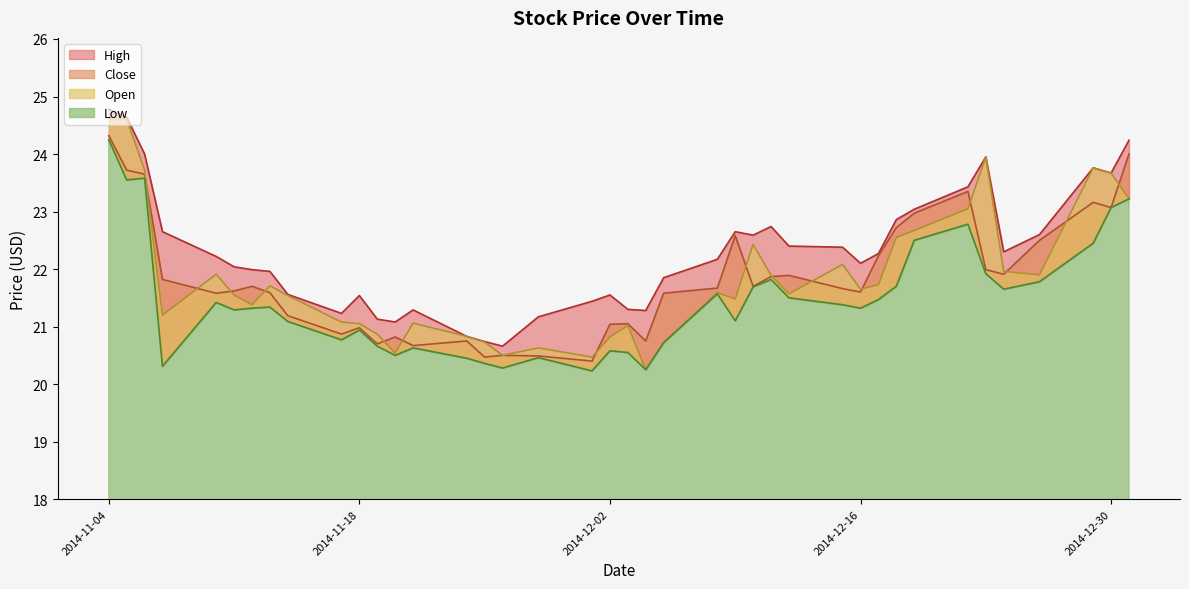

What value does the Close series have at 2014-11-05?

23.7